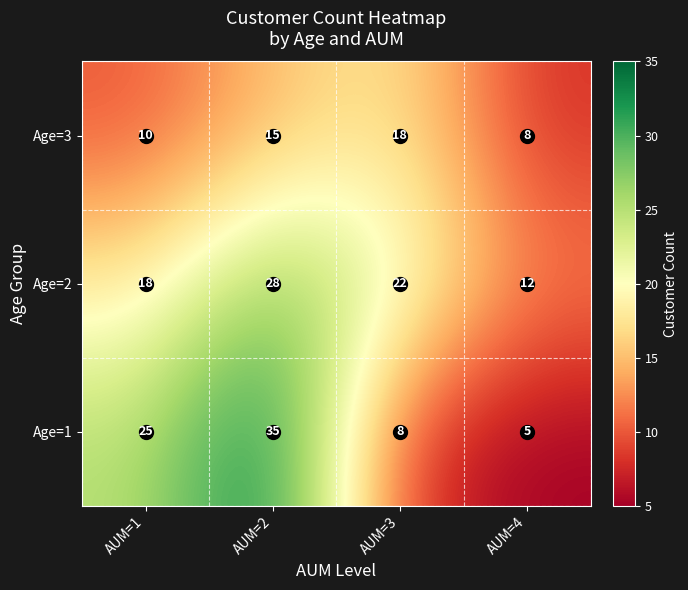

True or false: Age=1 has a value of 7 at AUM=4.

False